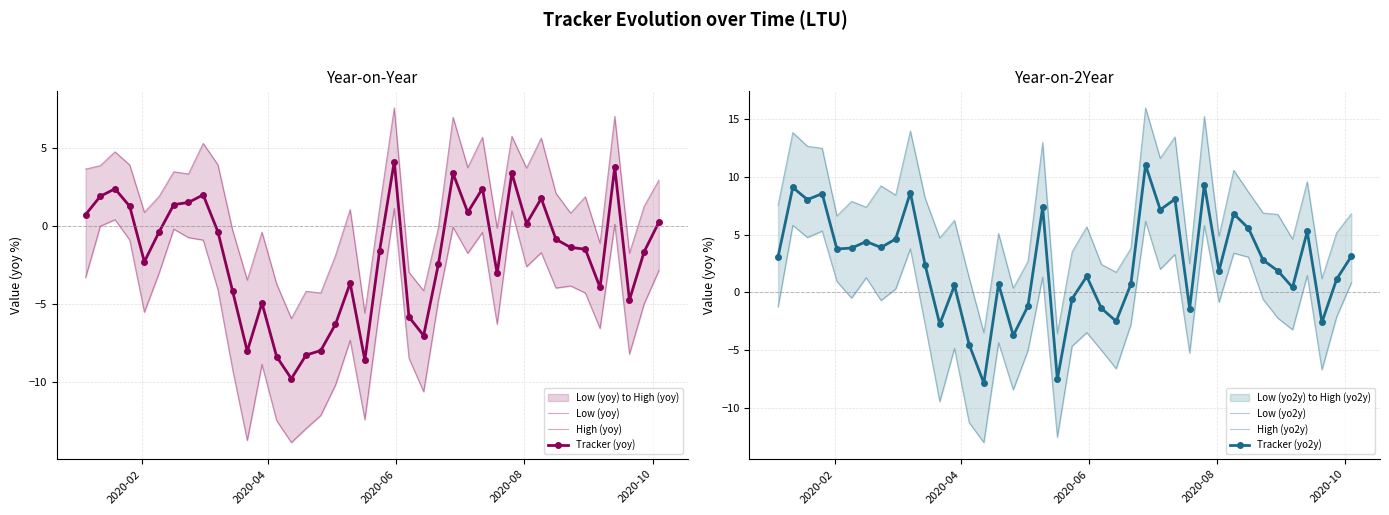

What is the value of the Tracker (yo2y) point at the 17th from the left?

-3.7